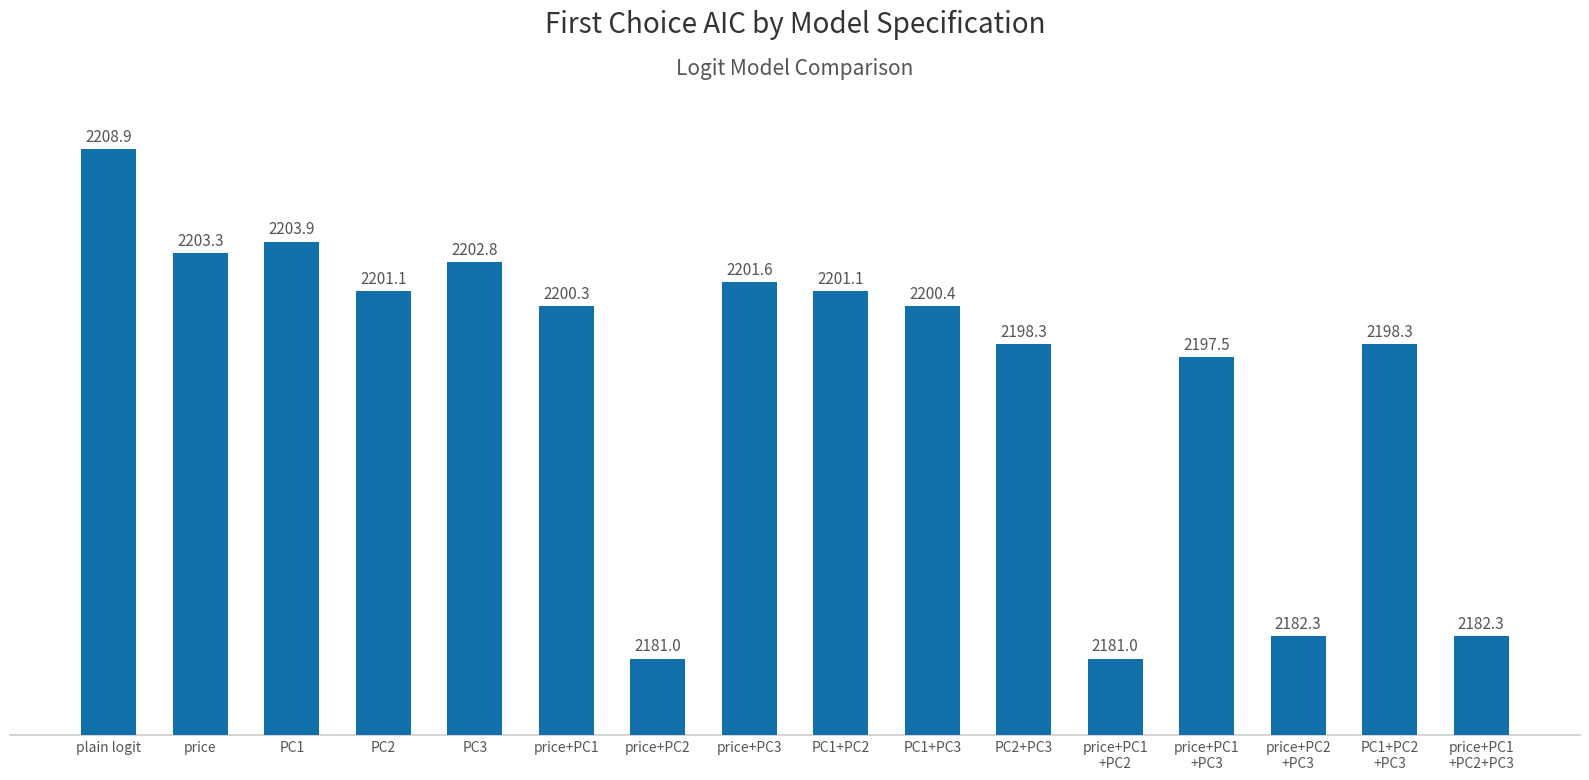

Which has a higher value, PC3 or price+PC1
+PC2+PC3?

PC3